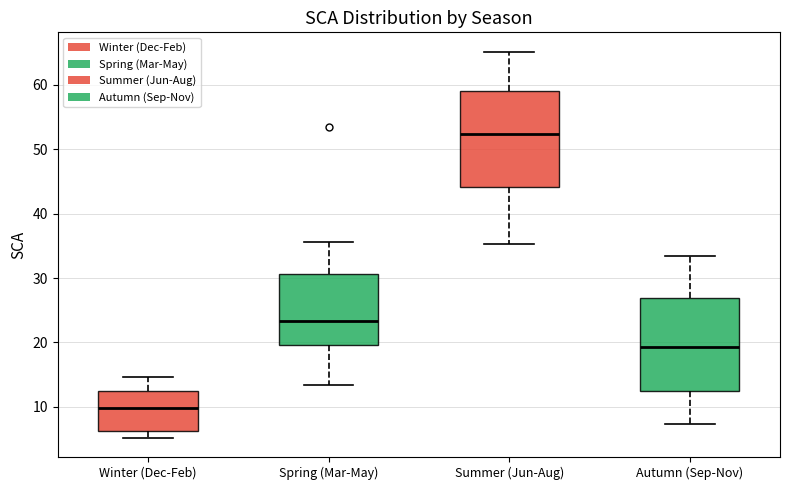

Reading left to right, transcribe this box plot: for each box, give where its median line is, the range the box spans, and where its two whiskers end, as read against the y-axis. The values are not printed on the chart, so give them approximately, as read against the axis.

Winter (Dec-Feb): median 10, box 6 to 12, whiskers 5 to 15
Spring (Mar-May): median 23, box 20 to 31, whiskers 13 to 36
Summer (Jun-Aug): median 52, box 44 to 59, whiskers 35 to 65
Autumn (Sep-Nov): median 19, box 12 to 27, whiskers 7 to 33